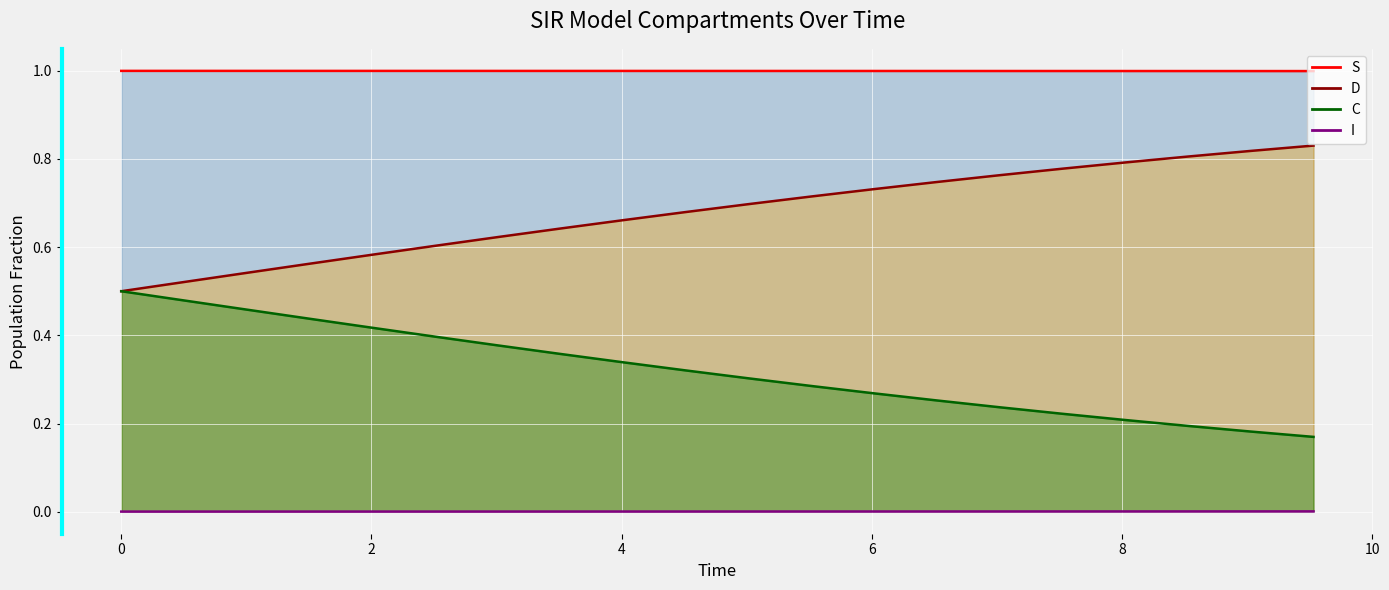

Is it true that I (line) equals 0.0 at 8?

False